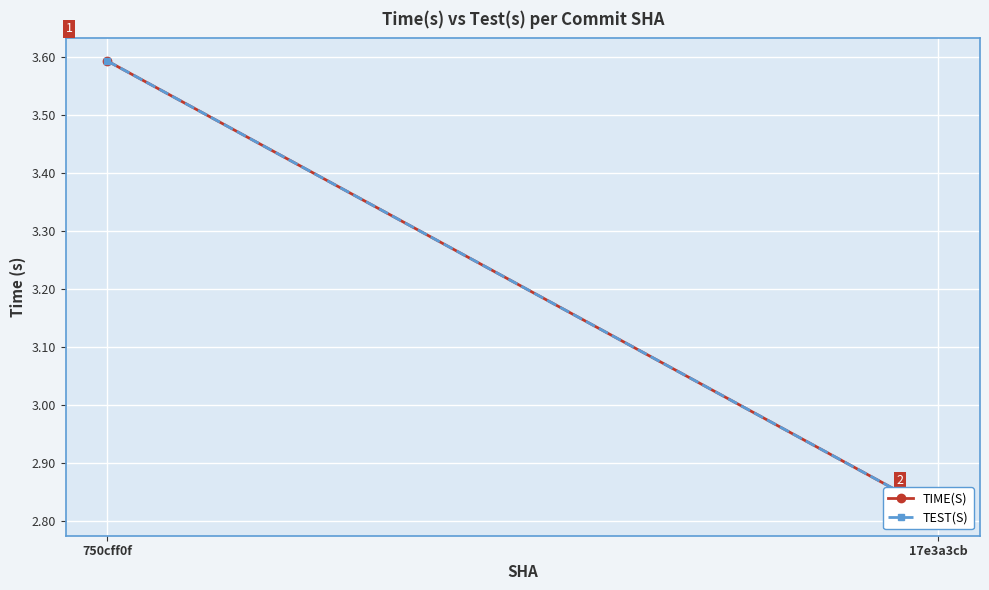

At which label does TEST(S) first exceed 3?

750cff0f